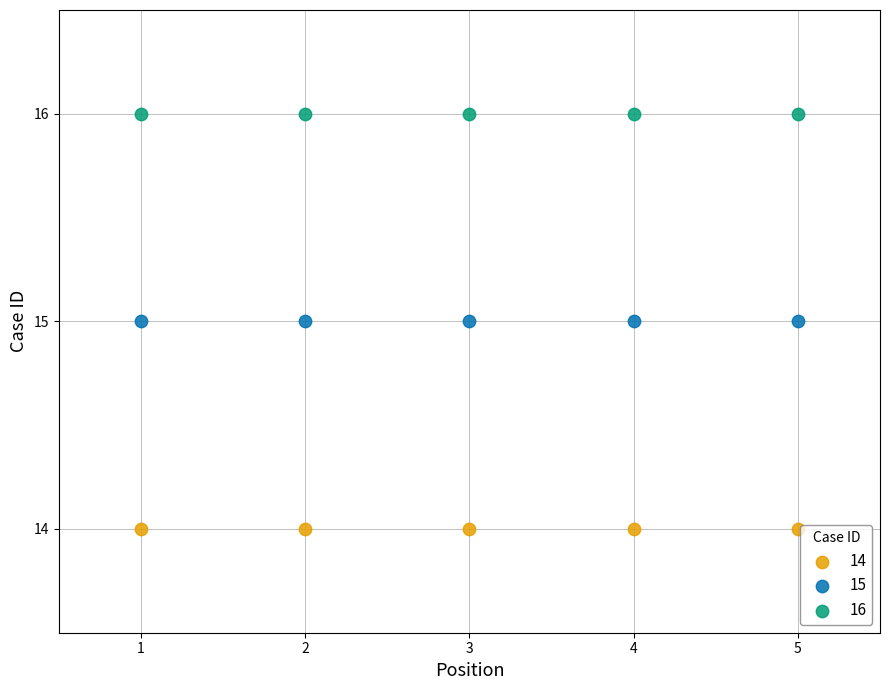

Which series contains the lowest Y value?

14